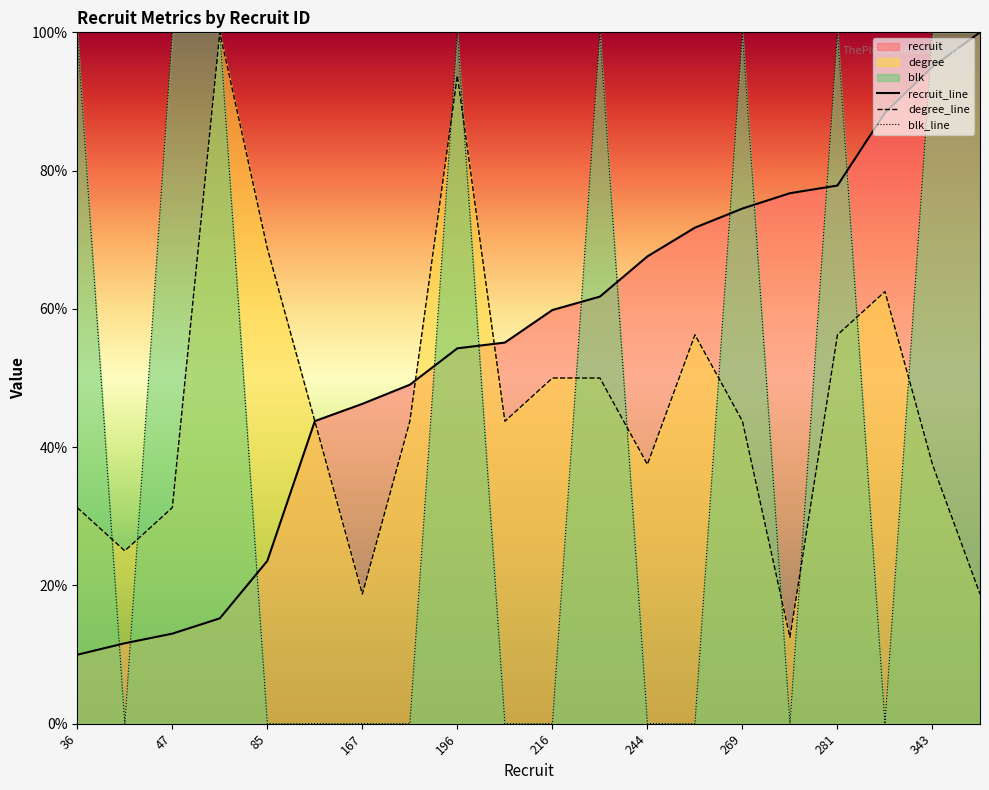

Which has a higher value, 167 or 269?

269